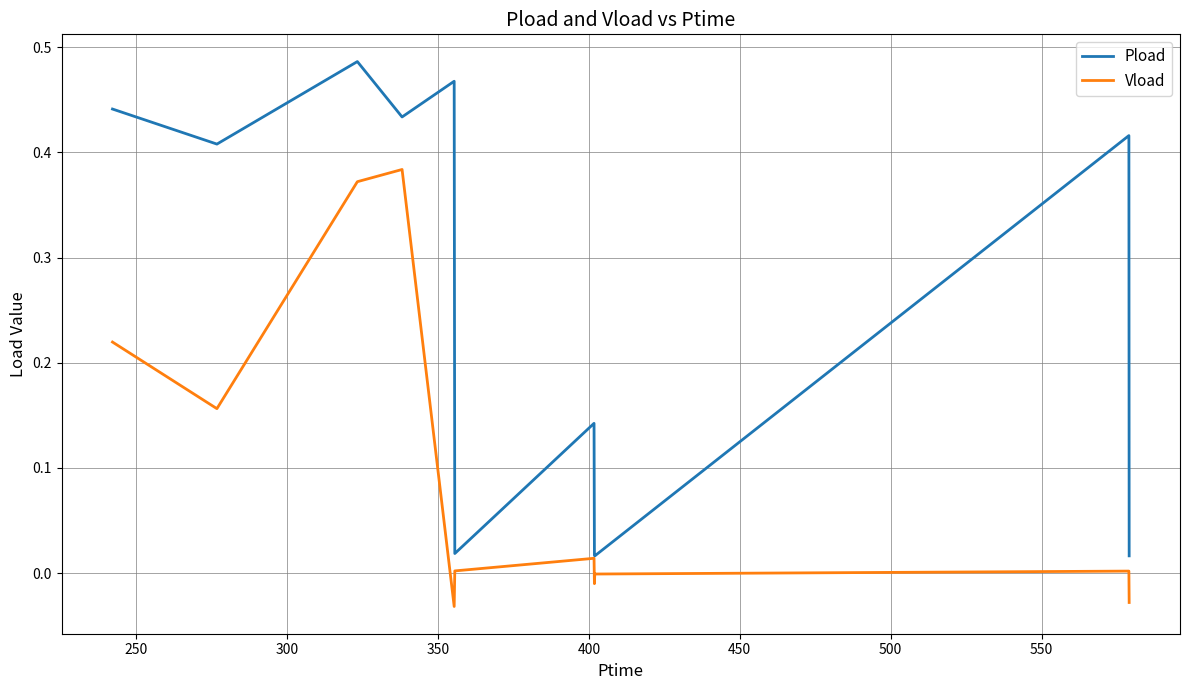

Count the number of data series in this chart.

2